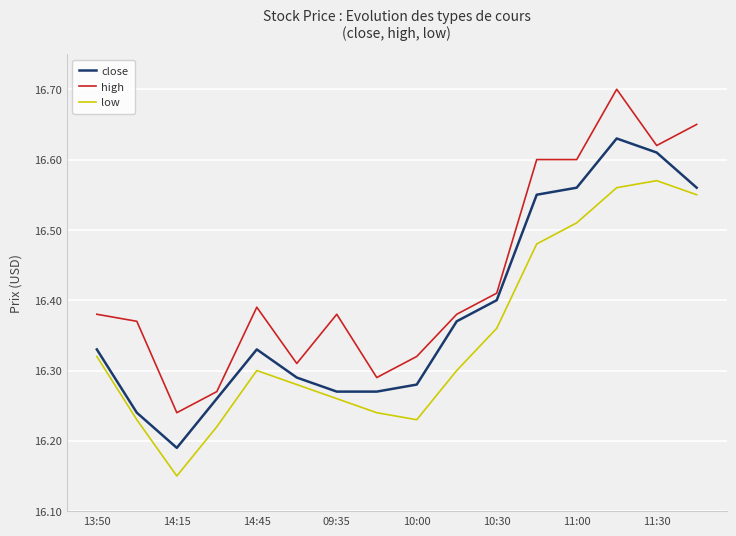

True or false: high and low cross at least once.

False